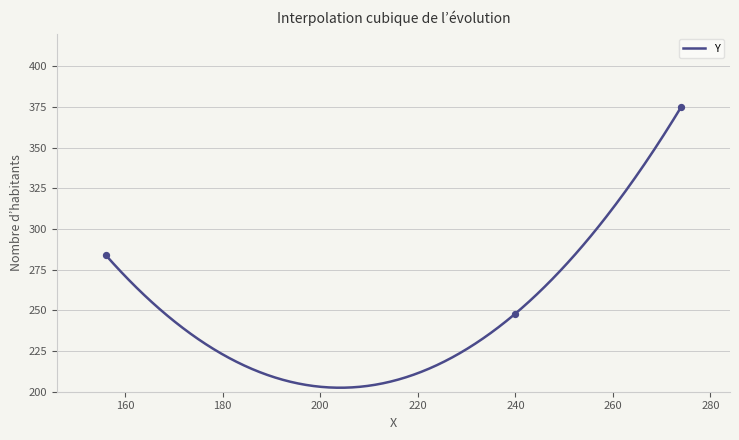

Approximately how many times larger is the value at 274 compared to 240?

1.5